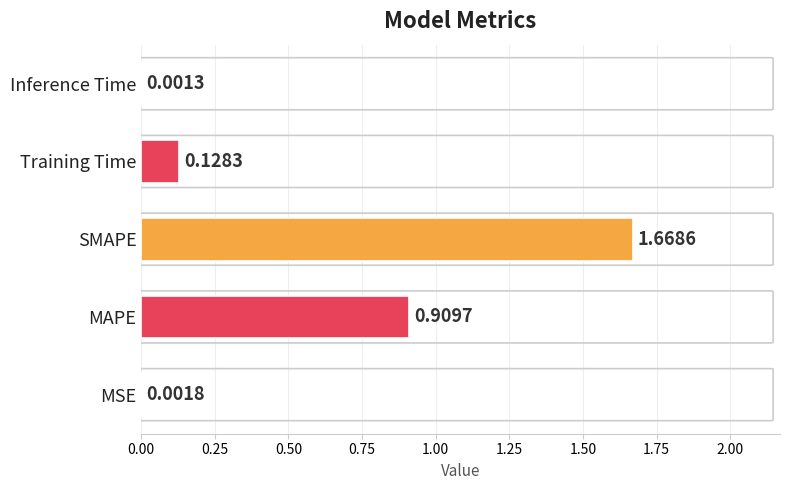

Which has a higher value, Inference Time or MAPE?

MAPE